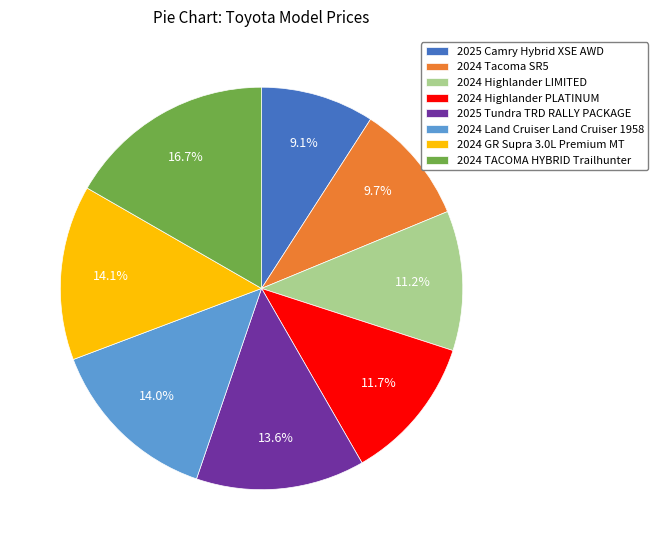

The 2024 Highlander LIMITED slice represents 2% of the pie. True or false?

False